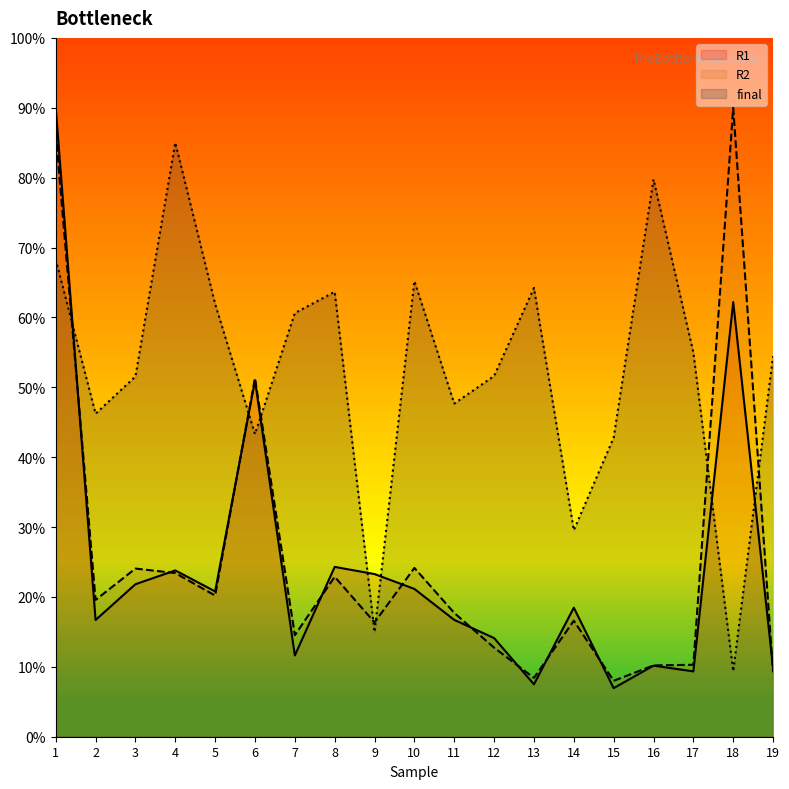

At which category does R1 reach its first local valley?

2